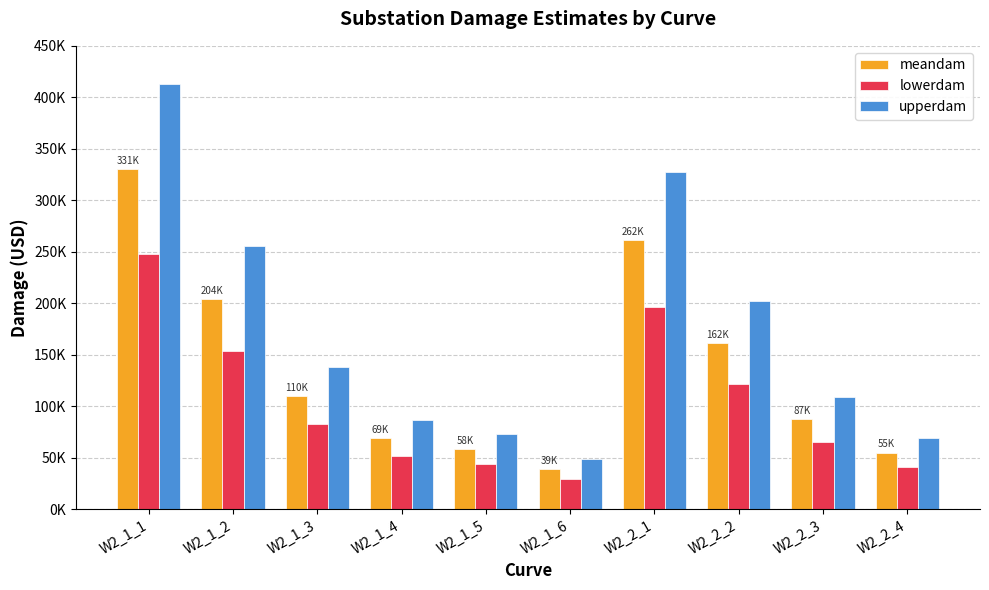

What is the sum of all meandam values?

1377323.1